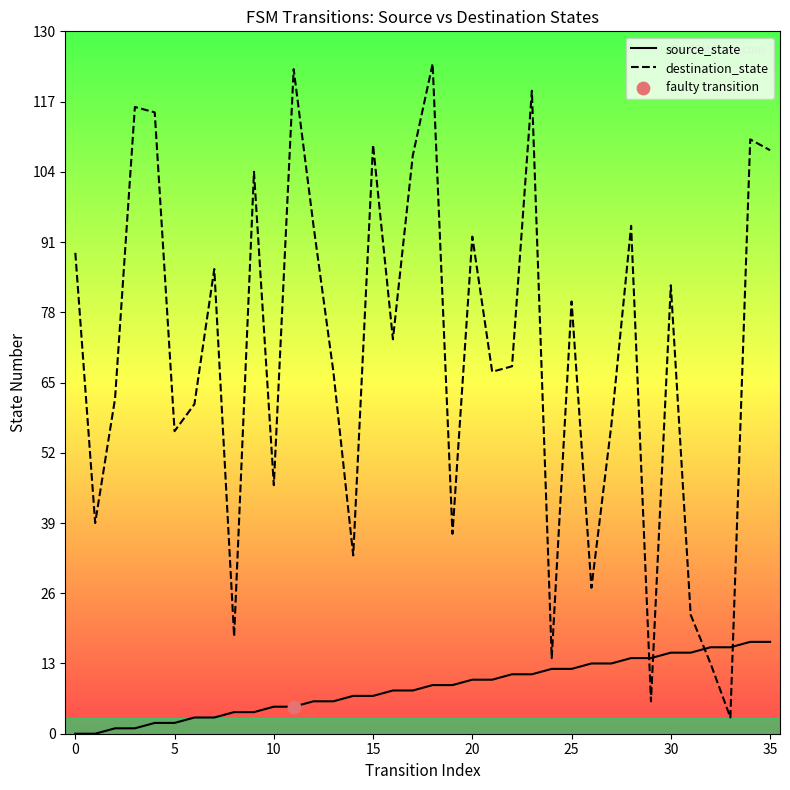

Which series reaches the minimum Y coordinate?

source_state